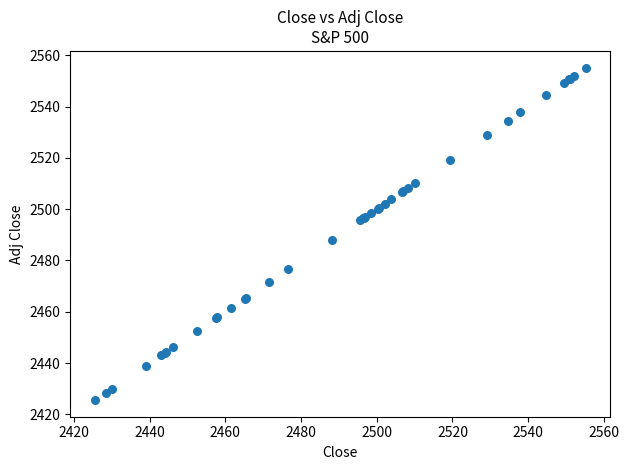

What Y value in the scatter plot is closest to 2490?

2488.1